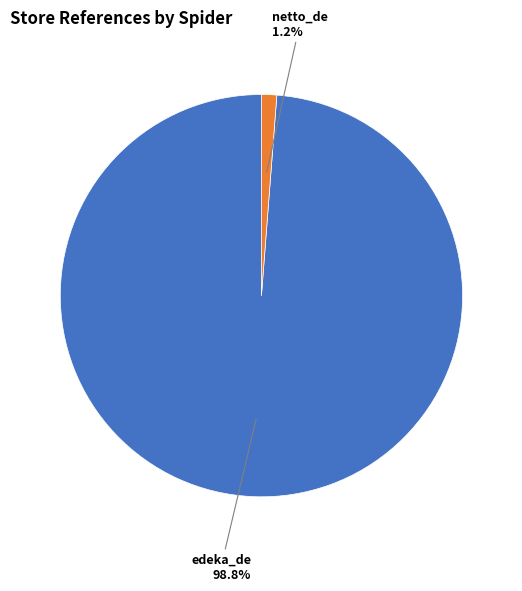

To the nearest percent, what is the difference between the edeka_de and netto_de slice percentages?

98%